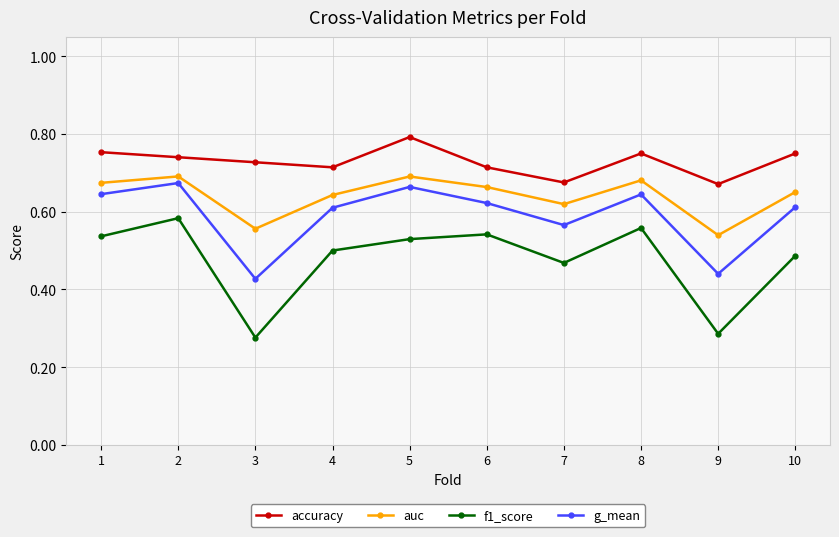

Is the value of auc at 5 greater than the value of accuracy at 2?

No